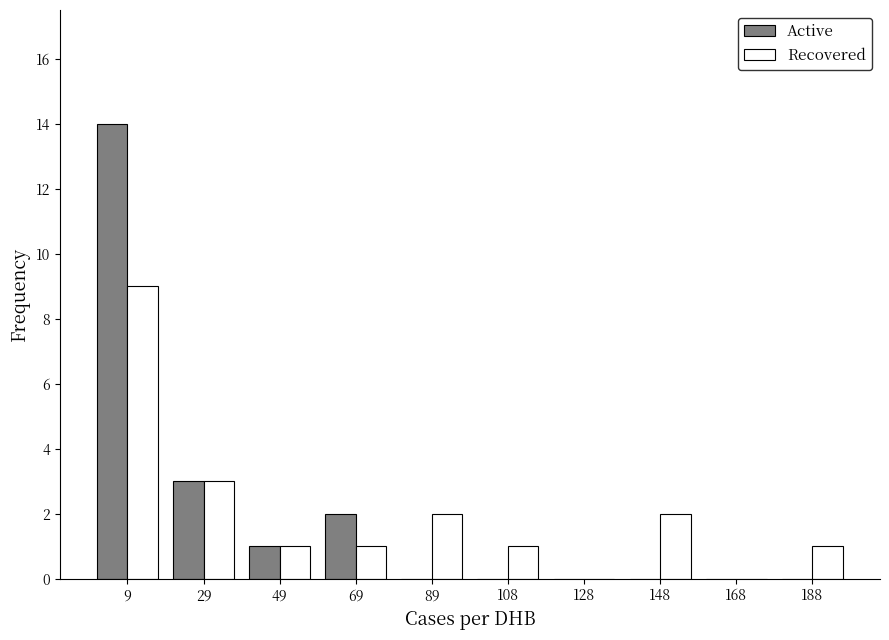

Reading left to right, transcribe this chart: for each range on the x-axis, give the height of each series' bar. Neither the bar edges nor the heights are printed on the chart, so give them approximately, as read against the axes.

0.0 to 19.8: Active=14	Recovered=9
19.8 to 39.6: Active=3	Recovered=3
39.6 to 59.4: Active=1	Recovered=1
59.4 to 79.2: Active=2	Recovered=1
79.2 to 99.0: Active=0	Recovered=2
99.0 to 118.8: Active=0	Recovered=1
118.8 to 138.6: Active=0	Recovered=0
138.6 to 158.4: Active=0	Recovered=2
158.4 to 178.2: Active=0	Recovered=0
178.2 to 198.0: Active=0	Recovered=1